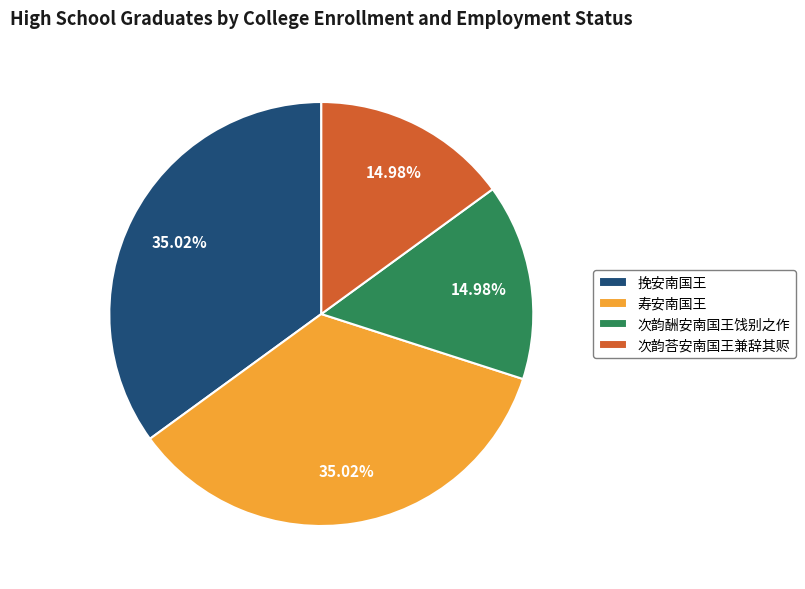

To the nearest percent, what is the difference between the 挽安南国王 and 次韵荅安南国王兼辞其赆 slice percentages?

20%